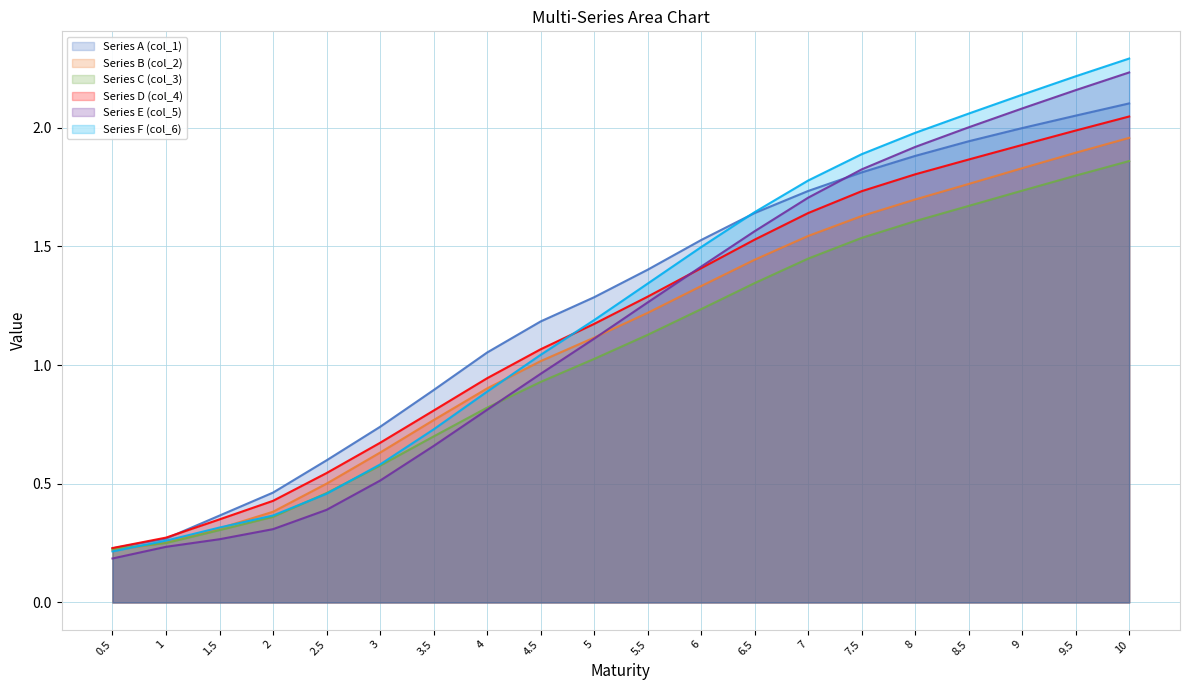

What is the sum of the Series F (col_6) values at 4.5 and 4?

1.9